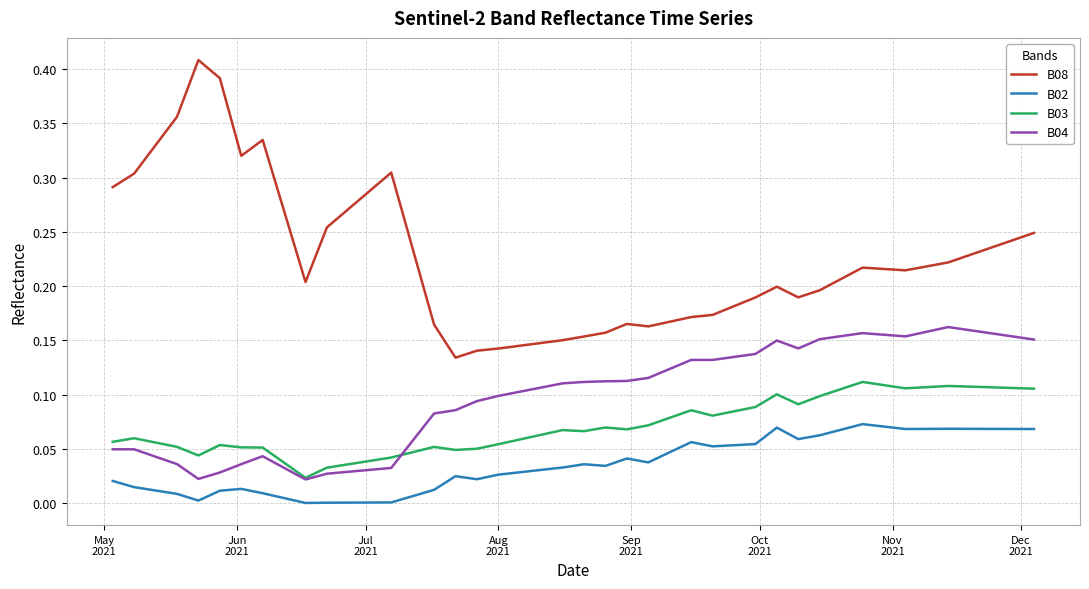

True or false: B02 and B04 cross at least once.

False